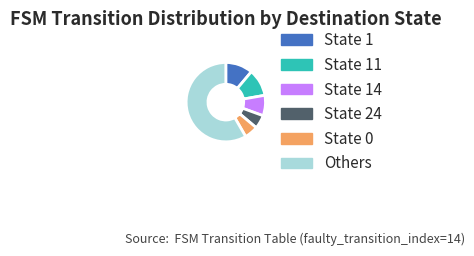

Which slice is the largest?

Others